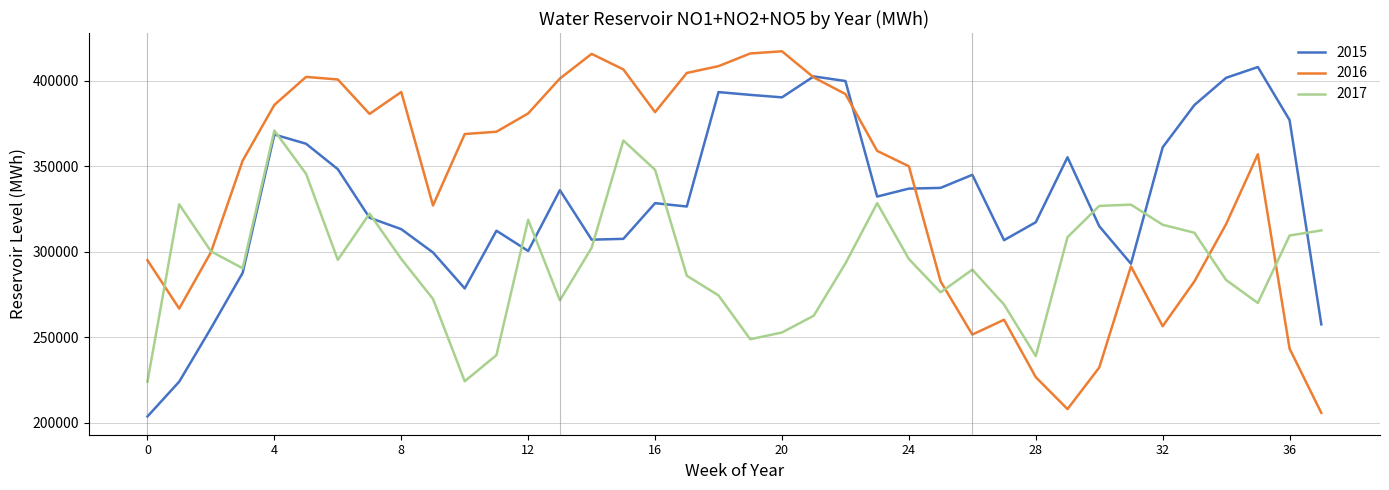

What is the sum of all 2016 values?

12797188